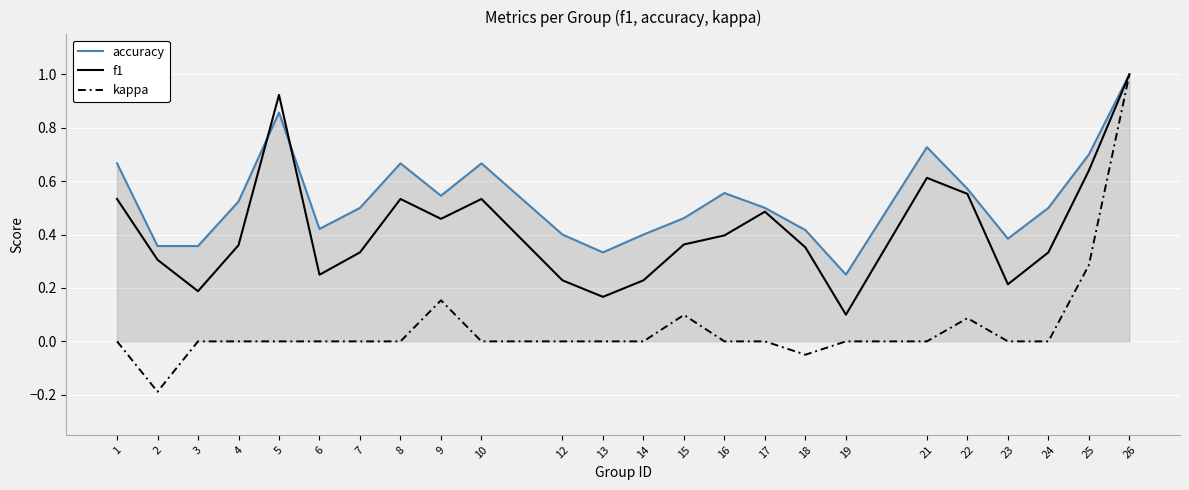

Which series has the widest spread of values?

kappa